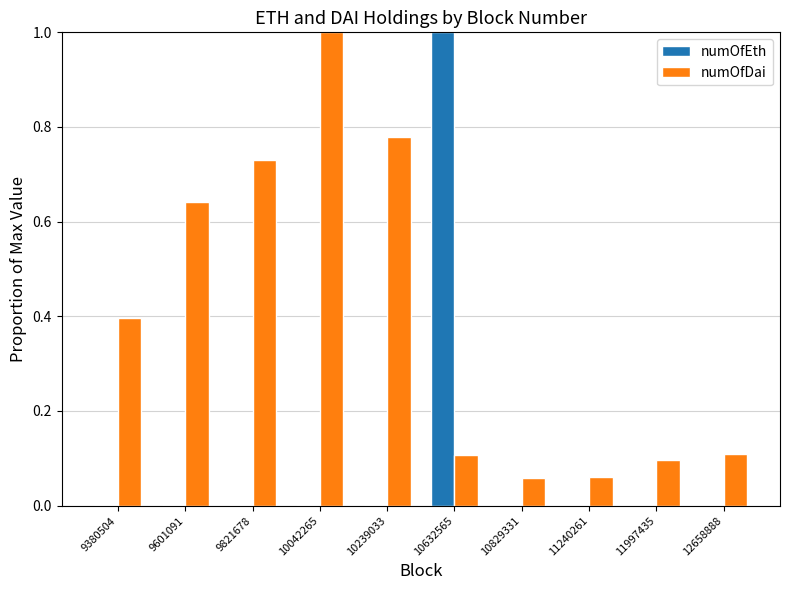

Which category has the highest value in the numOfEth series?

10632565